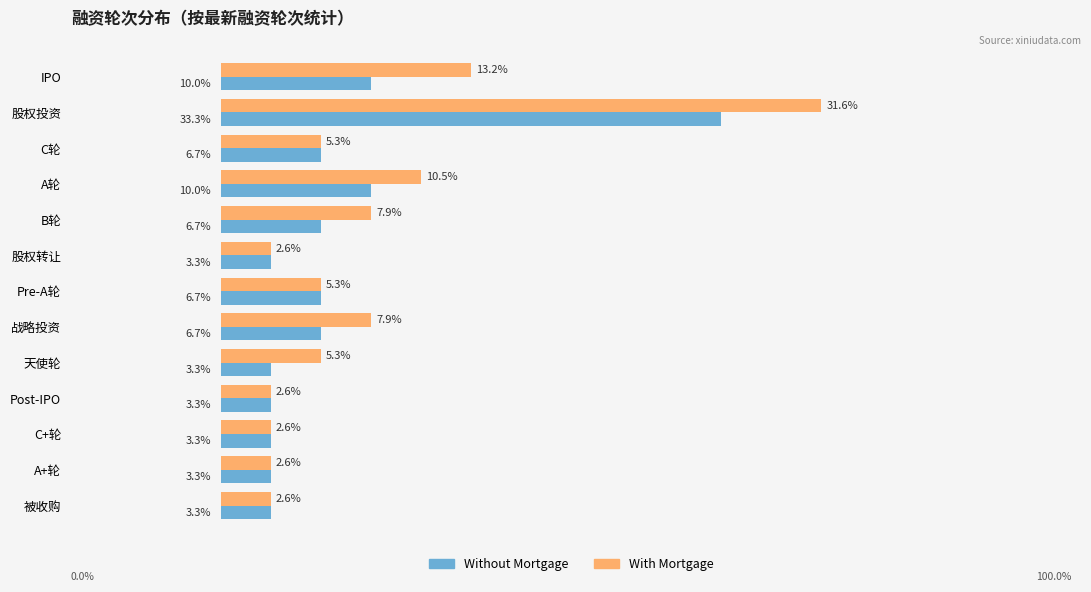

What are all the series names shown in the legend?

Without Mortgage, With Mortgage